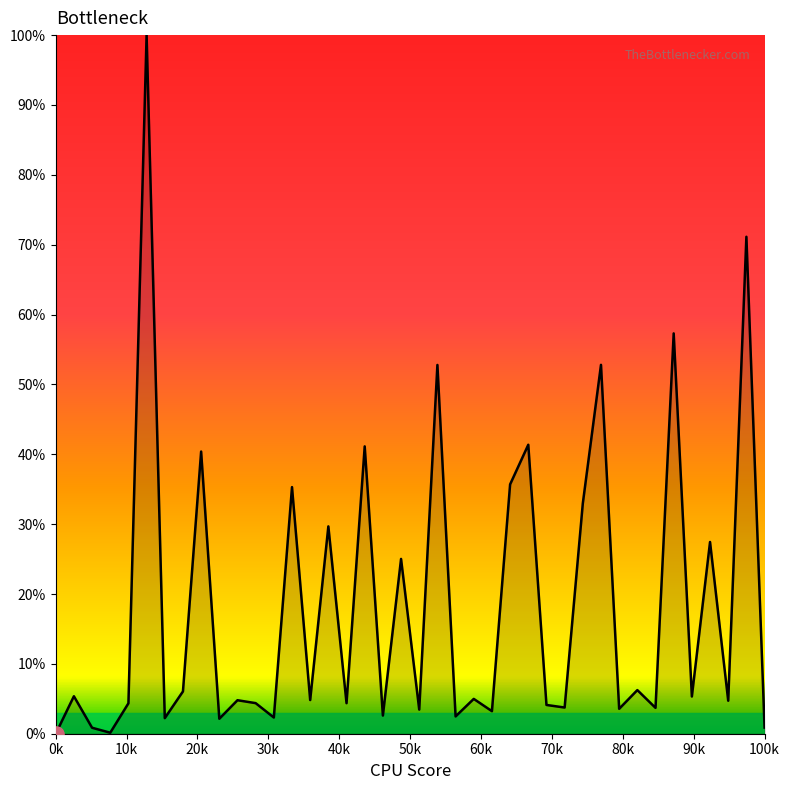

What is the maximum value shown in the chart?

100.0